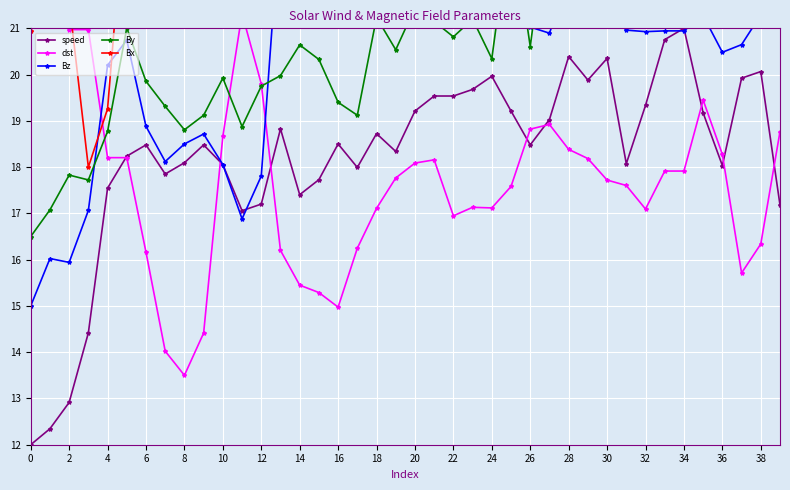

True or false: By and speed intersect in this chart.

False